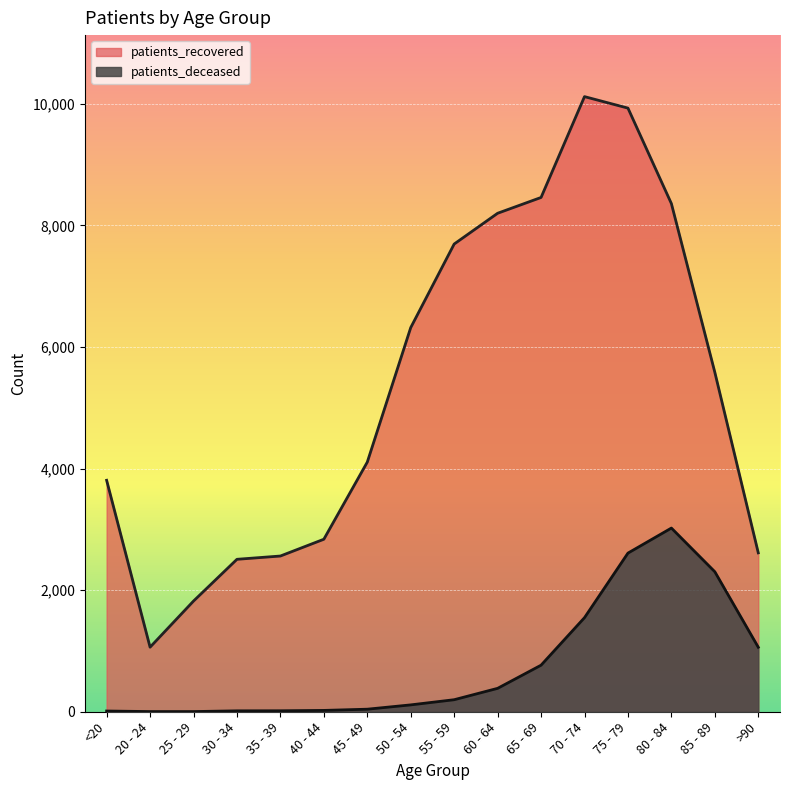

Between 25 - 29 and 50 - 54, which series saw the biggest shift?

patients_recovered